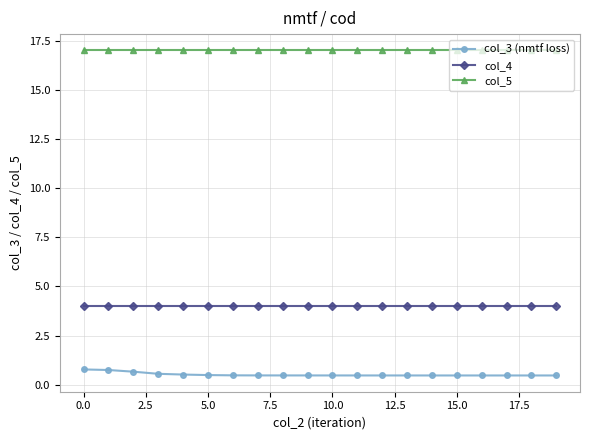

What is the value of the col_3 (nmtf loss) point at the 2nd from the left?

0.8